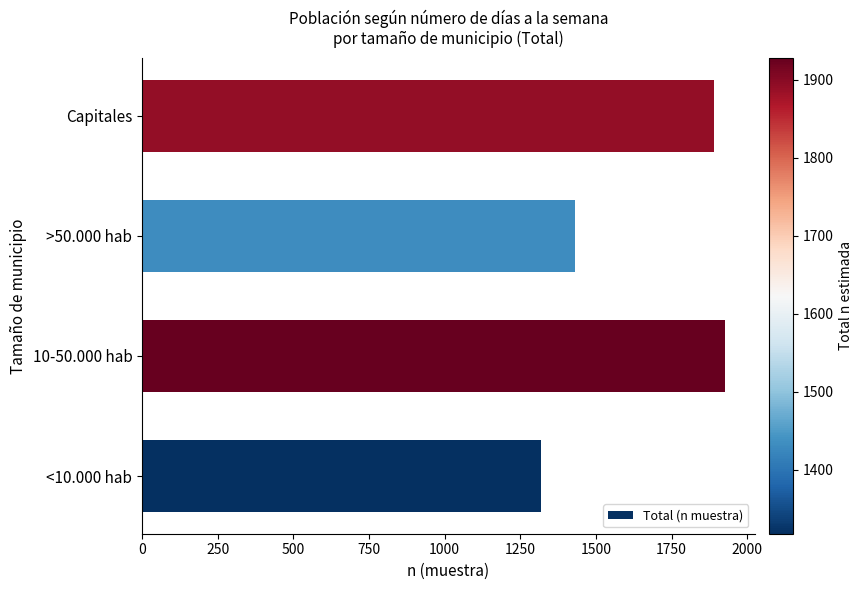

What is the maximum value shown in the chart?

1928